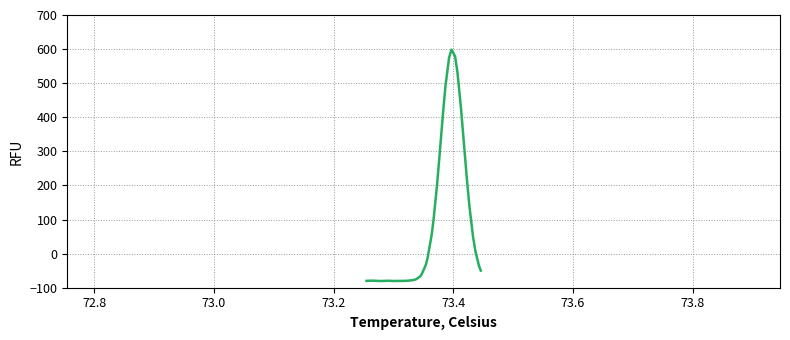

What is the minimum value shown in the chart?

-80.4